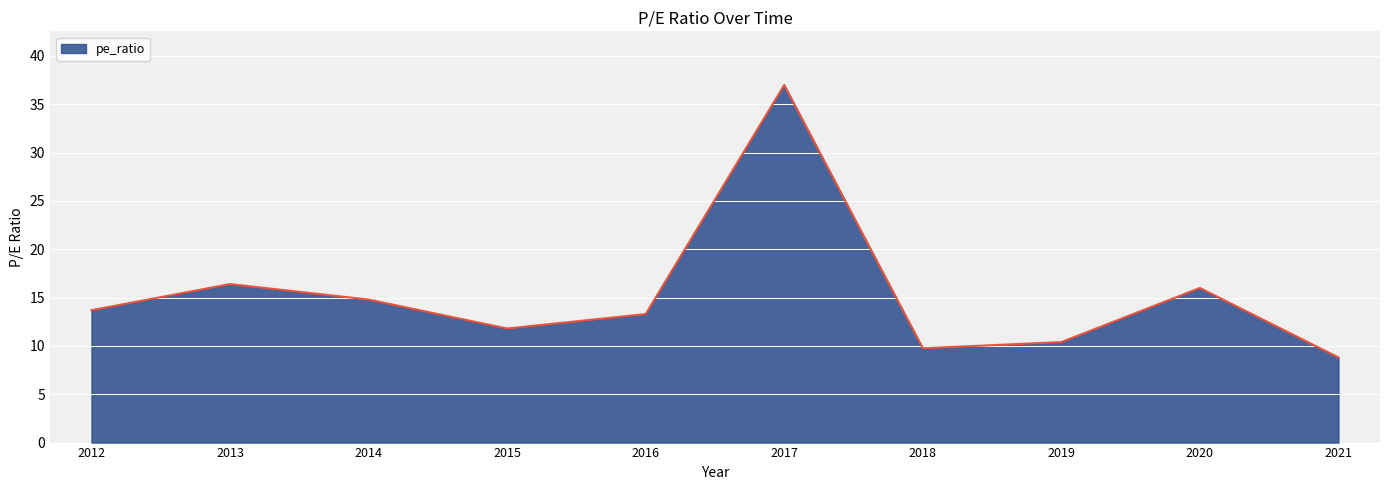

Which label corresponds to the largest value in the chart?

2017